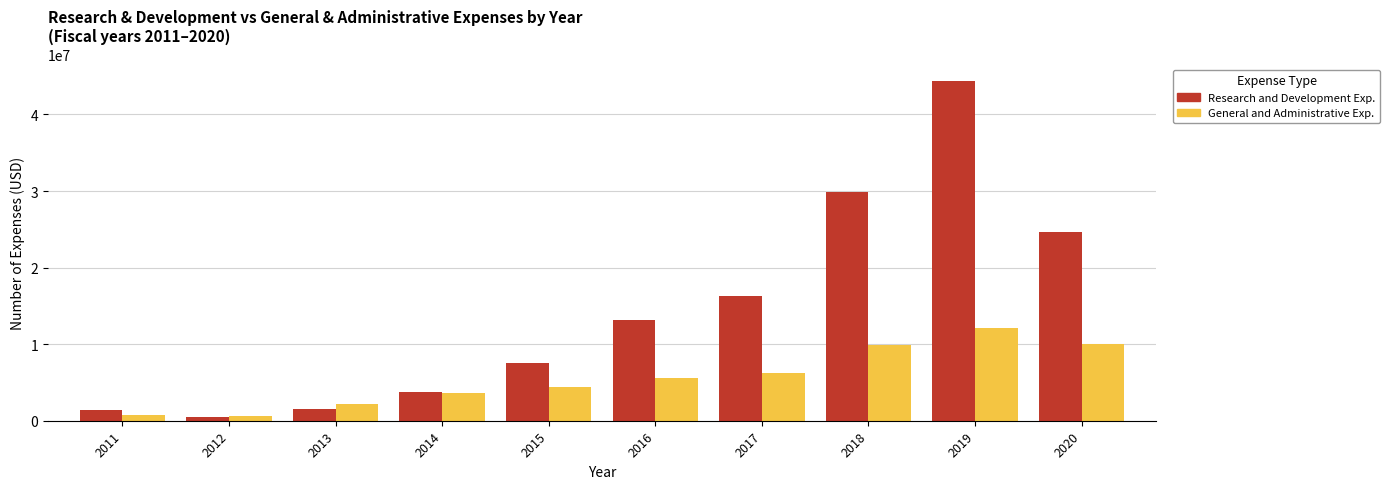

Between 2015 and 2016, which series saw the biggest shift?

Research and Development Exp.